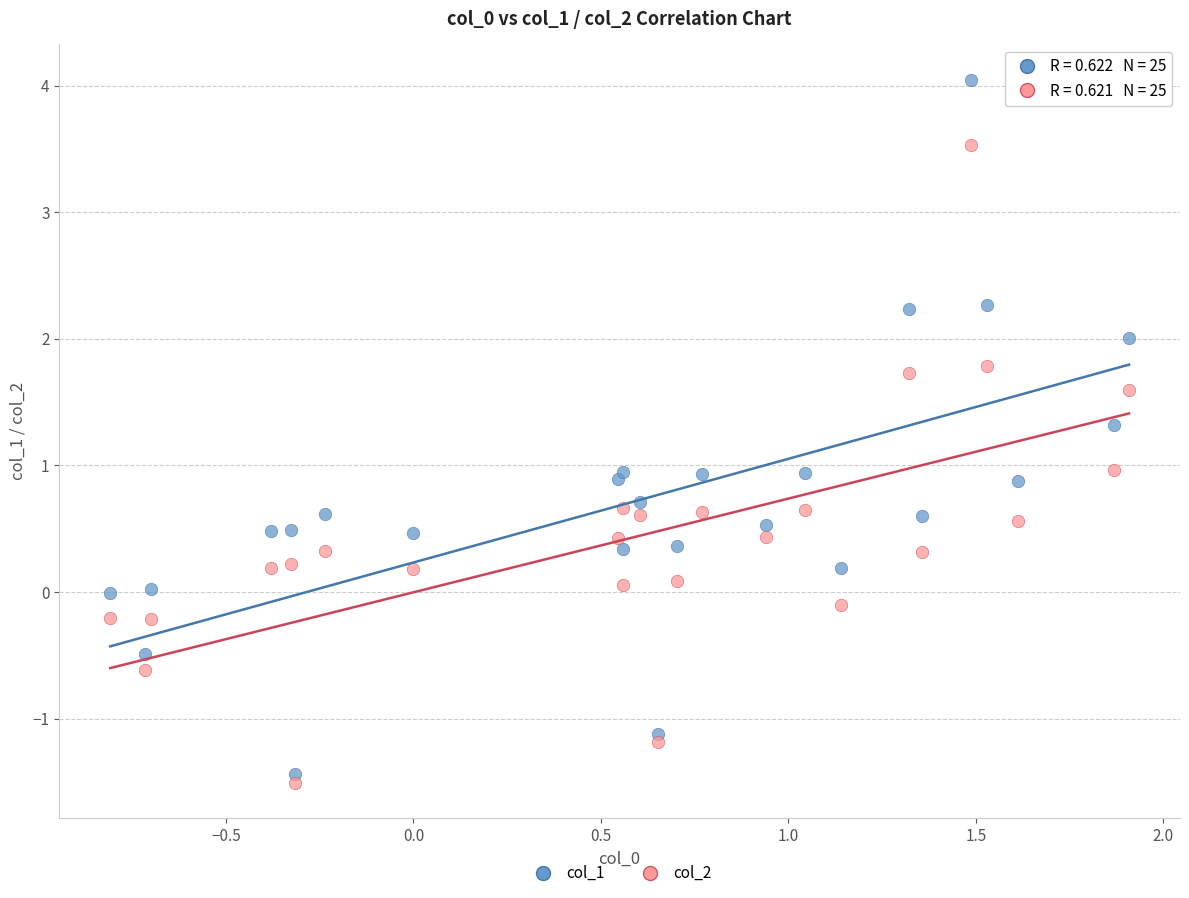

Which series contains the highest Y value?

col_1